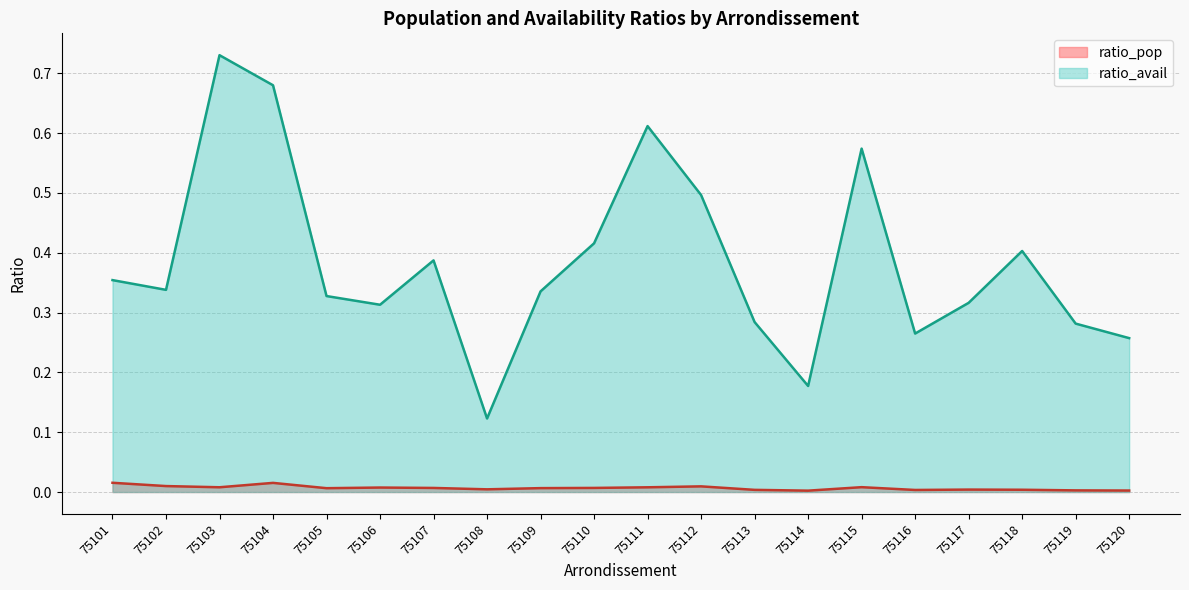

Reading right to left, what are all the values shown in this chart?

ratio_pop: 75120=0.0	75119=0.0	75118=0.0	75117=0.0	75116=0.0	75115=0.0	75114=0.0	75113=0.0	75112=0.0	75111=0.0	75110=0.0	75109=0.0	75108=0.0	75107=0.0	75106=0.0	75105=0.0	75104=0.0	75103=0.0	75102=0.0	75101=0.0
ratio_avail: 75120=0.3	75119=0.3	75118=0.4	75117=0.3	75116=0.3	75115=0.6	75114=0.2	75113=0.3	75112=0.5	75111=0.6	75110=0.4	75109=0.3	75108=0.1	75107=0.4	75106=0.3	75105=0.3	75104=0.7	75103=0.7	75102=0.3	75101=0.4